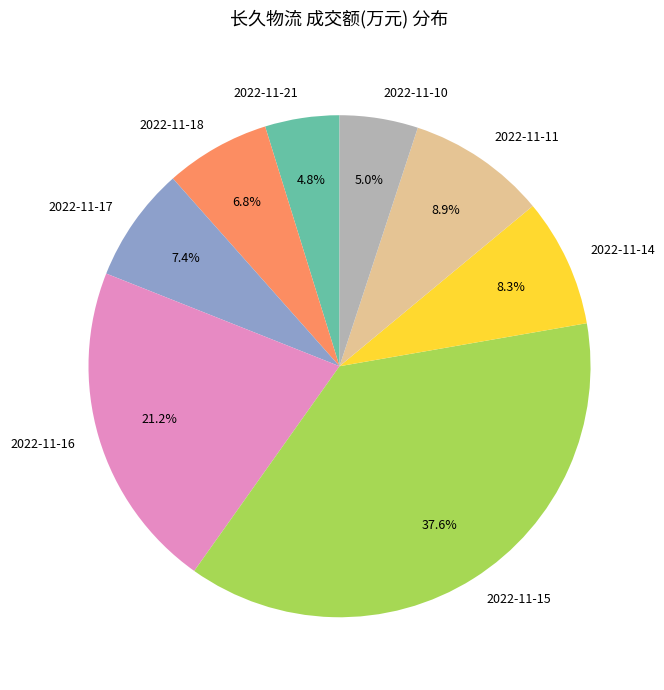

How many slices are in this pie chart?

8